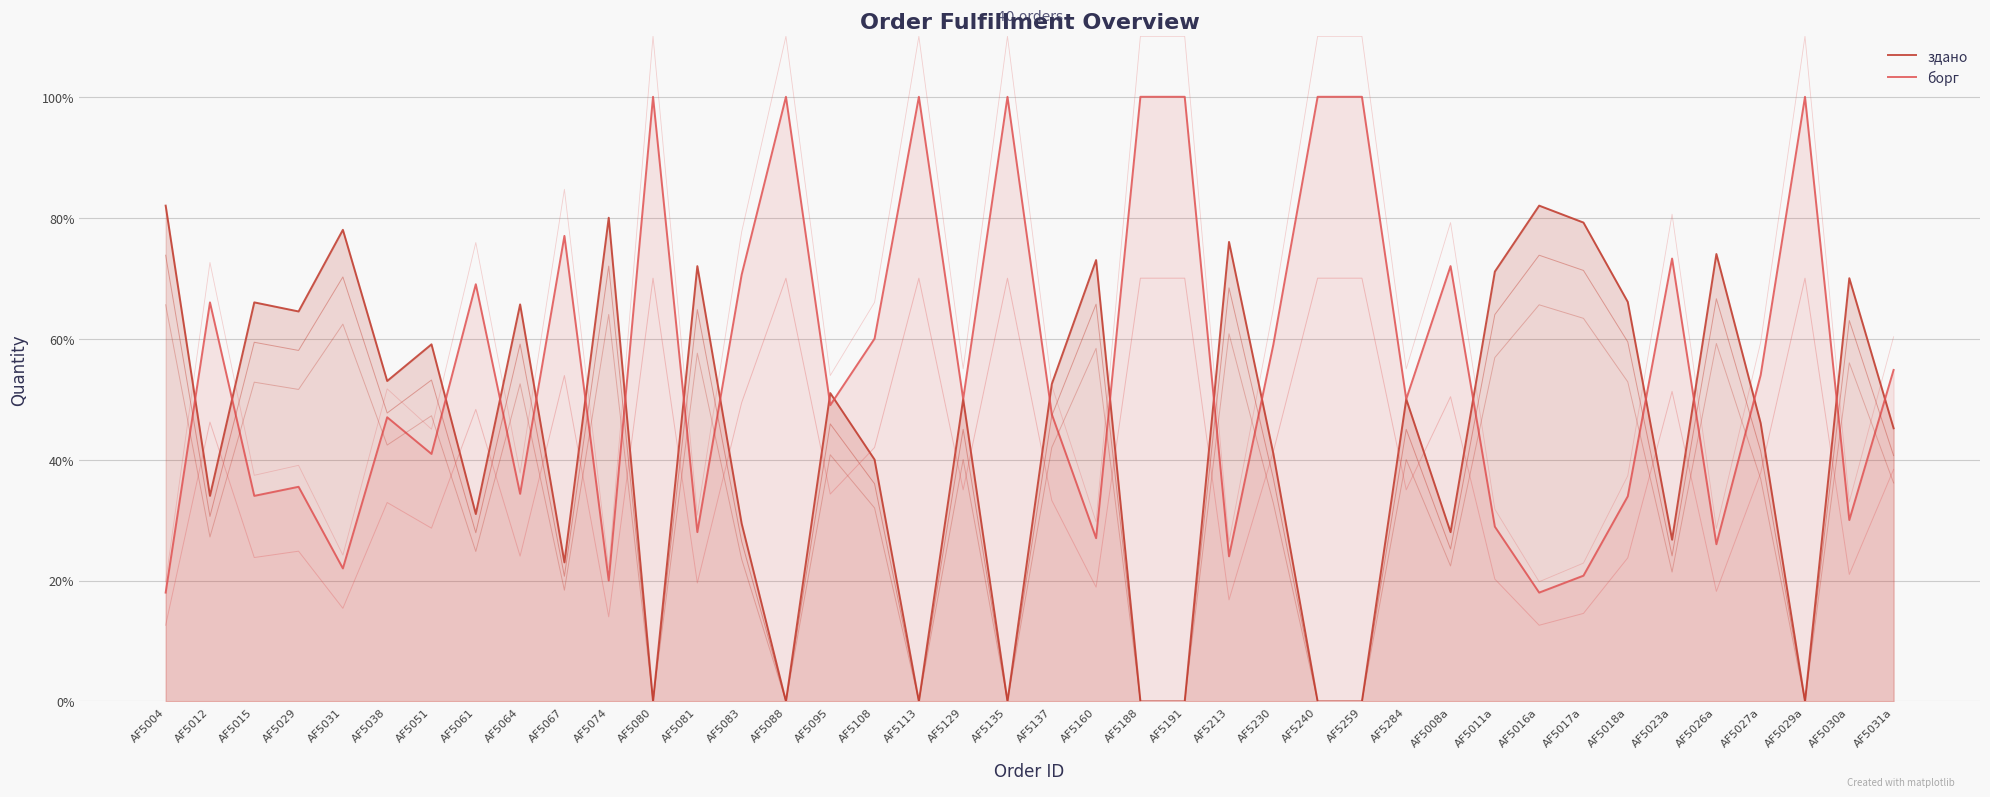

What is the difference between the maximum and minimum values in the борг series?

82.0